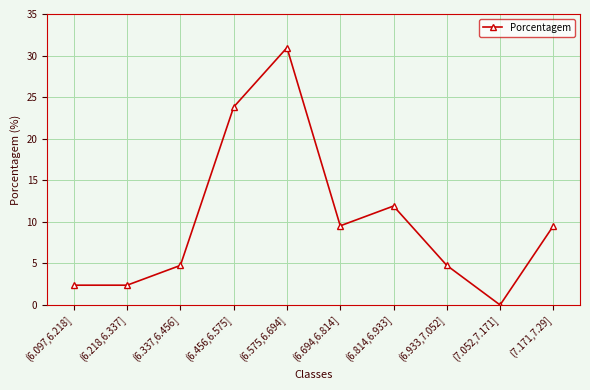

What is the label of the 2nd point from the right?

(7.052,7.171]